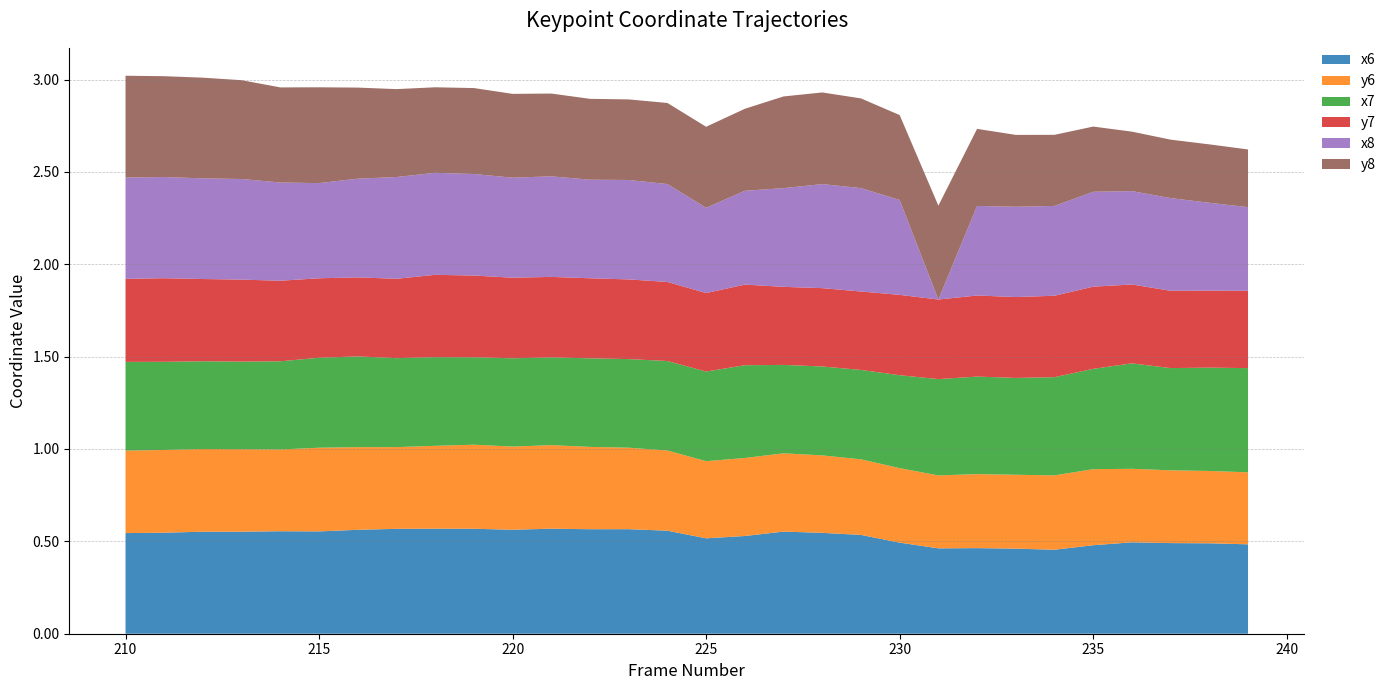

Reading right to left, extract all data points from this chart.

x6: 239=0.5	238=0.5	237=0.5	236=0.5	235=0.5	234=0.5	233=0.5	232=0.5	231=0.5	230=0.5	229=0.5	228=0.5	227=0.6	226=0.5	225=0.5	224=0.6	223=0.6	222=0.6	221=0.6	220=0.6	219=0.6	218=0.6	217=0.6	216=0.6	215=0.6	214=0.6	213=0.6	212=0.6	211=0.5	210=0.5
y6: 239=0.4	238=0.4	237=0.4	236=0.4	235=0.4	234=0.4	233=0.4	232=0.4	231=0.4	230=0.4	229=0.4	228=0.4	227=0.4	226=0.4	225=0.4	224=0.4	223=0.4	222=0.4	221=0.5	220=0.5	219=0.5	218=0.4	217=0.4	216=0.4	215=0.5	214=0.4	213=0.4	212=0.4	211=0.4	210=0.4
x7: 239=0.6	238=0.6	237=0.6	236=0.6	235=0.5	234=0.5	233=0.5	232=0.5	231=0.5	230=0.5	229=0.5	228=0.5	227=0.5	226=0.5	225=0.5	224=0.5	223=0.5	222=0.5	221=0.5	220=0.5	219=0.5	218=0.5	217=0.5	216=0.5	215=0.5	214=0.5	213=0.5	212=0.5	211=0.5	210=0.5
y7: 239=0.4	238=0.4	237=0.4	236=0.4	235=0.4	234=0.4	233=0.4	232=0.4	231=0.4	230=0.4	229=0.4	228=0.4	227=0.4	226=0.4	225=0.4	224=0.4	223=0.4	222=0.4	221=0.4	220=0.4	219=0.4	218=0.4	217=0.4	216=0.4	215=0.4	214=0.4	213=0.4	212=0.4	211=0.5	210=0.4
x8: 239=0.5	238=0.5	237=0.5	236=0.5	235=0.5	234=0.5	233=0.5	232=0.5	231=0.0	230=0.5	229=0.6	228=0.6	227=0.5	226=0.5	225=0.5	224=0.5	223=0.5	222=0.5	221=0.5	220=0.5	219=0.5	218=0.6	217=0.6	216=0.5	215=0.5	214=0.5	213=0.5	212=0.5	211=0.5	210=0.5
y8: 239=0.3	238=0.3	237=0.3	236=0.3	235=0.4	234=0.4	233=0.4	232=0.4	231=0.5	230=0.5	229=0.5	228=0.5	227=0.5	226=0.4	225=0.4	224=0.4	223=0.4	222=0.4	221=0.4	220=0.5	219=0.5	218=0.5	217=0.5	216=0.5	215=0.5	214=0.5	213=0.5	212=0.5	211=0.5	210=0.6